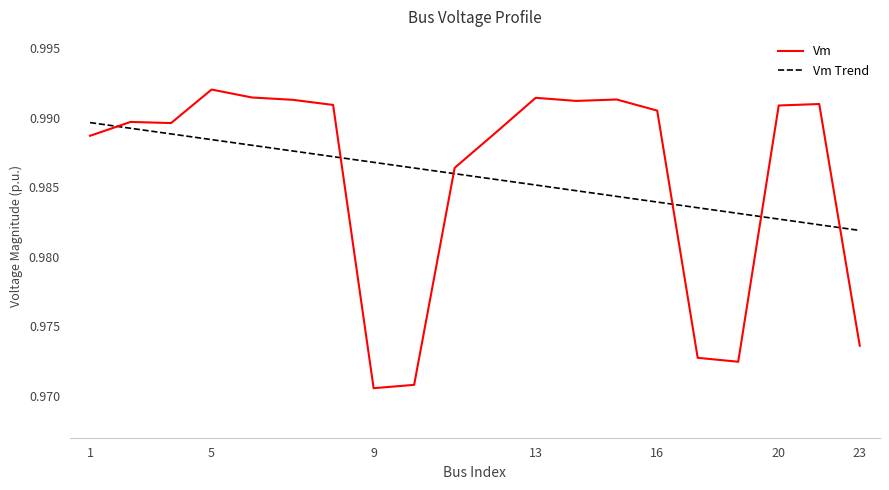

Does the chart display data point markers on the line(s)?

No